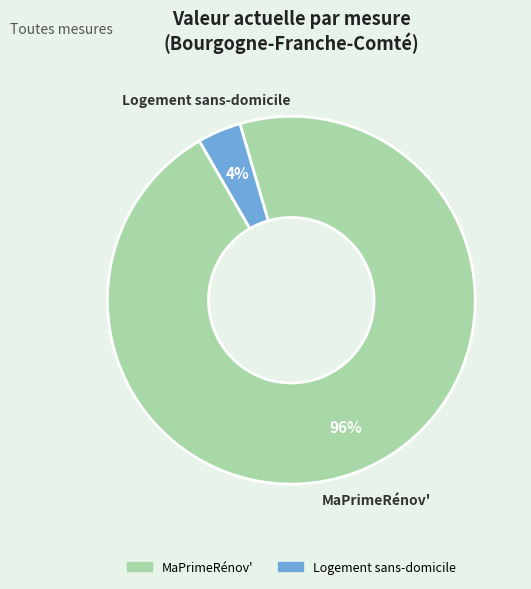

To the nearest percent, what is the difference between the MaPrimeRénov' and Logement sans-domicile slice percentages?

92%